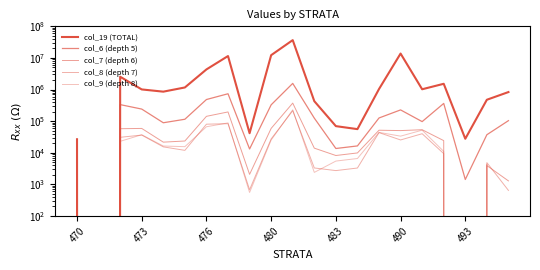

True or false: col_6 (depth 5) and col_8 (depth 7) intersect in this chart.

False